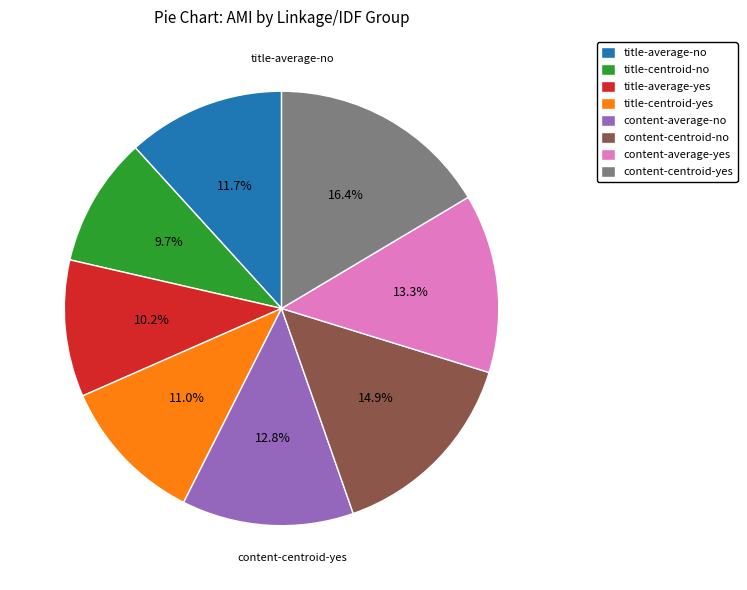

What is the largest slice in the pie chart?

content-centroid-yes